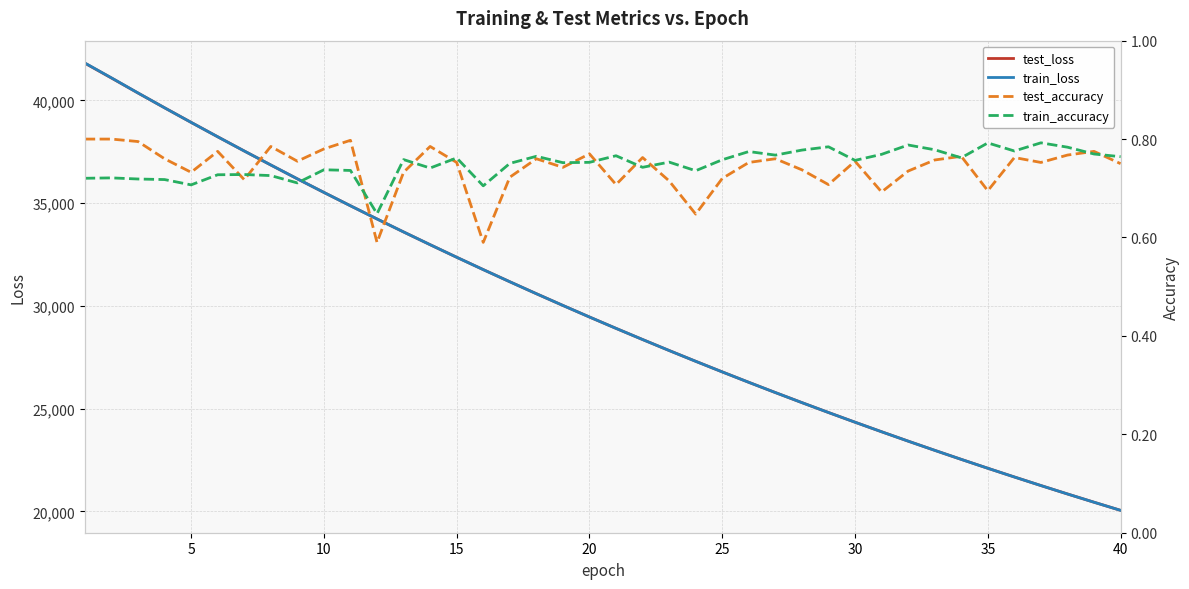

What is the approximate value of test_loss at 35?

22098.9